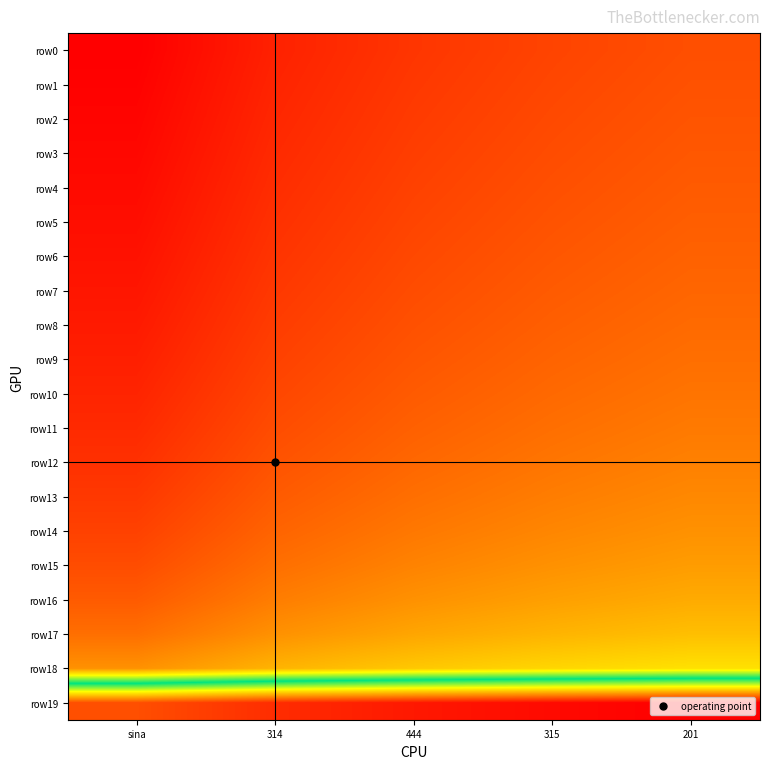

Count the number of data series in this chart.

20